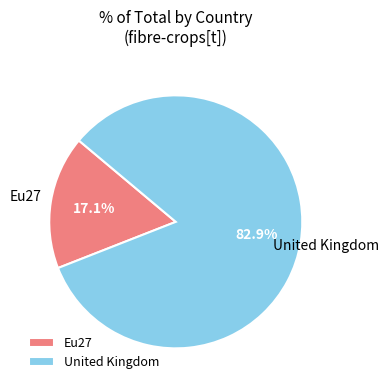

Is there any slice that represents more than half of the pie?

Yes